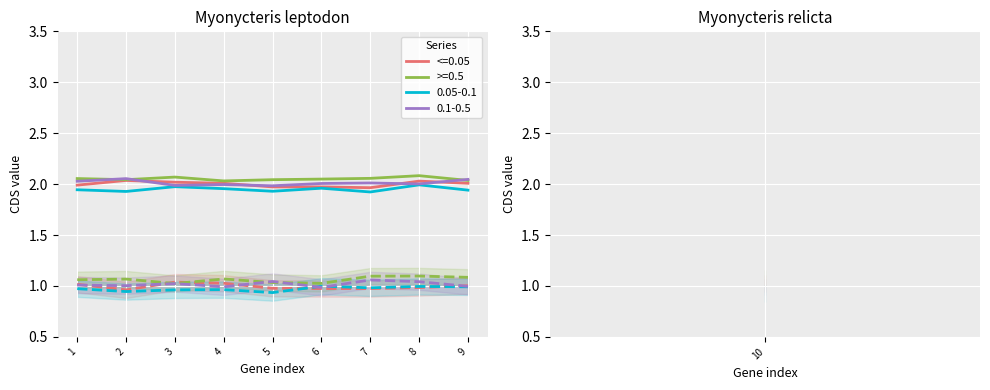

At how many categories does at least one series exceed 1?

10